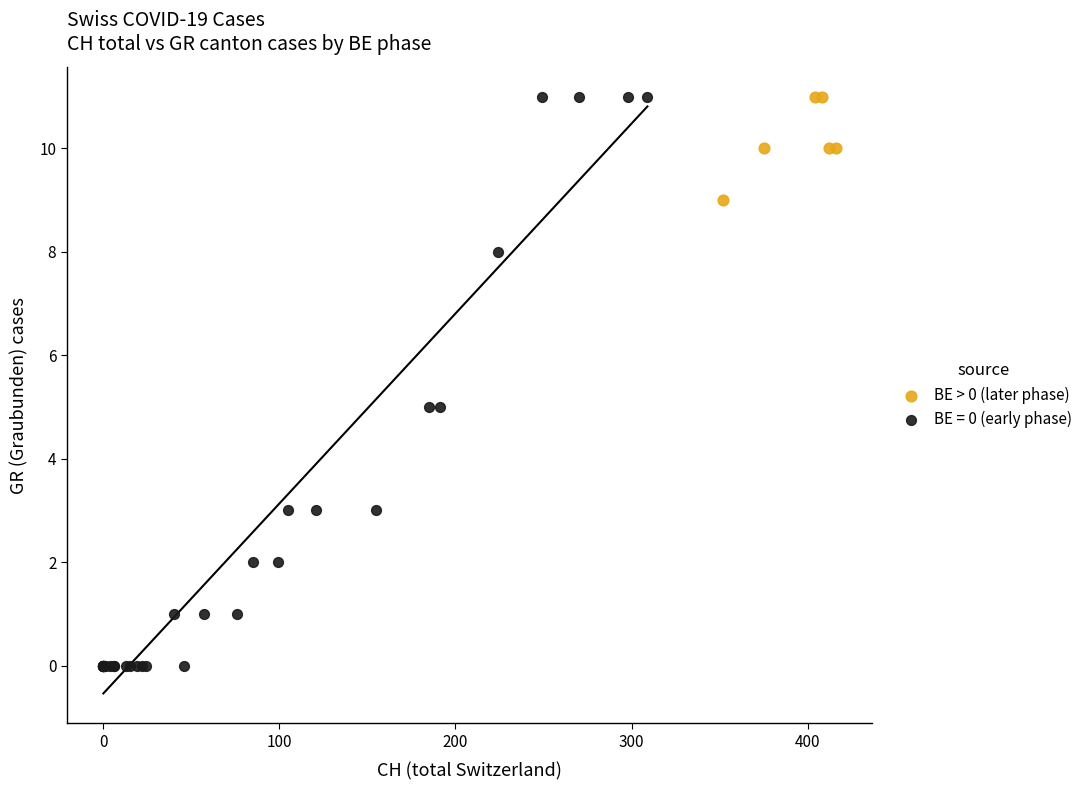

Which series contains the lowest Y value?

BE = 0 (early phase)